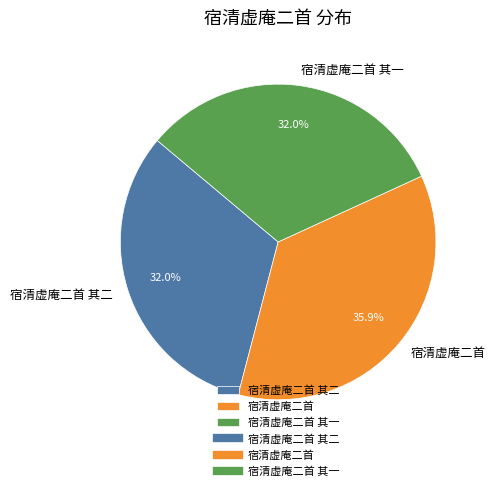

Which slice is the largest?

宿清虚庵二首